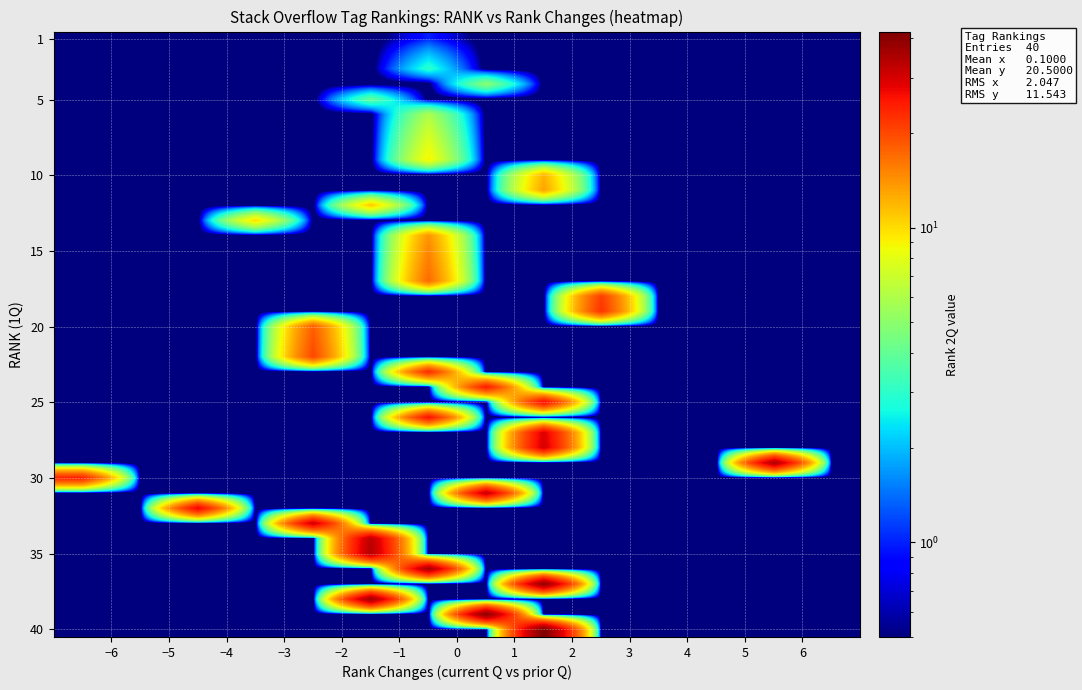

Which series has the widest spread of values?

40